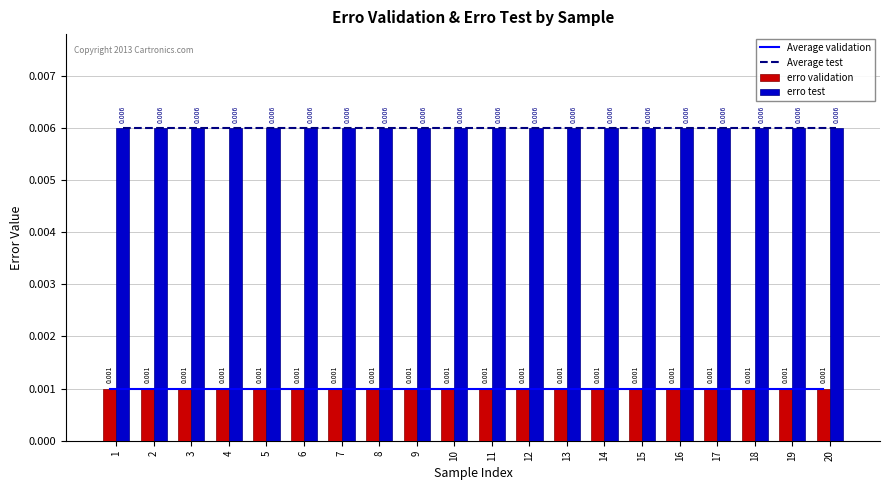

Which series changed the most between 6 and 18?

Average validation